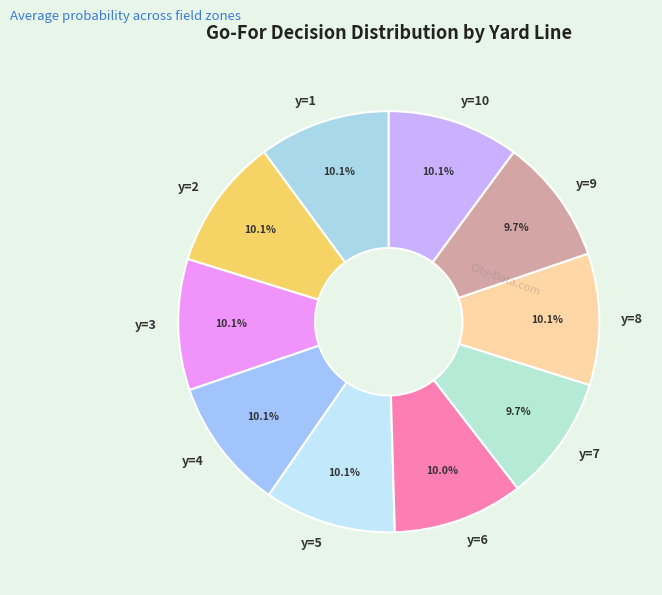

To the nearest percent, what percentage of the pie is y=6?

10%